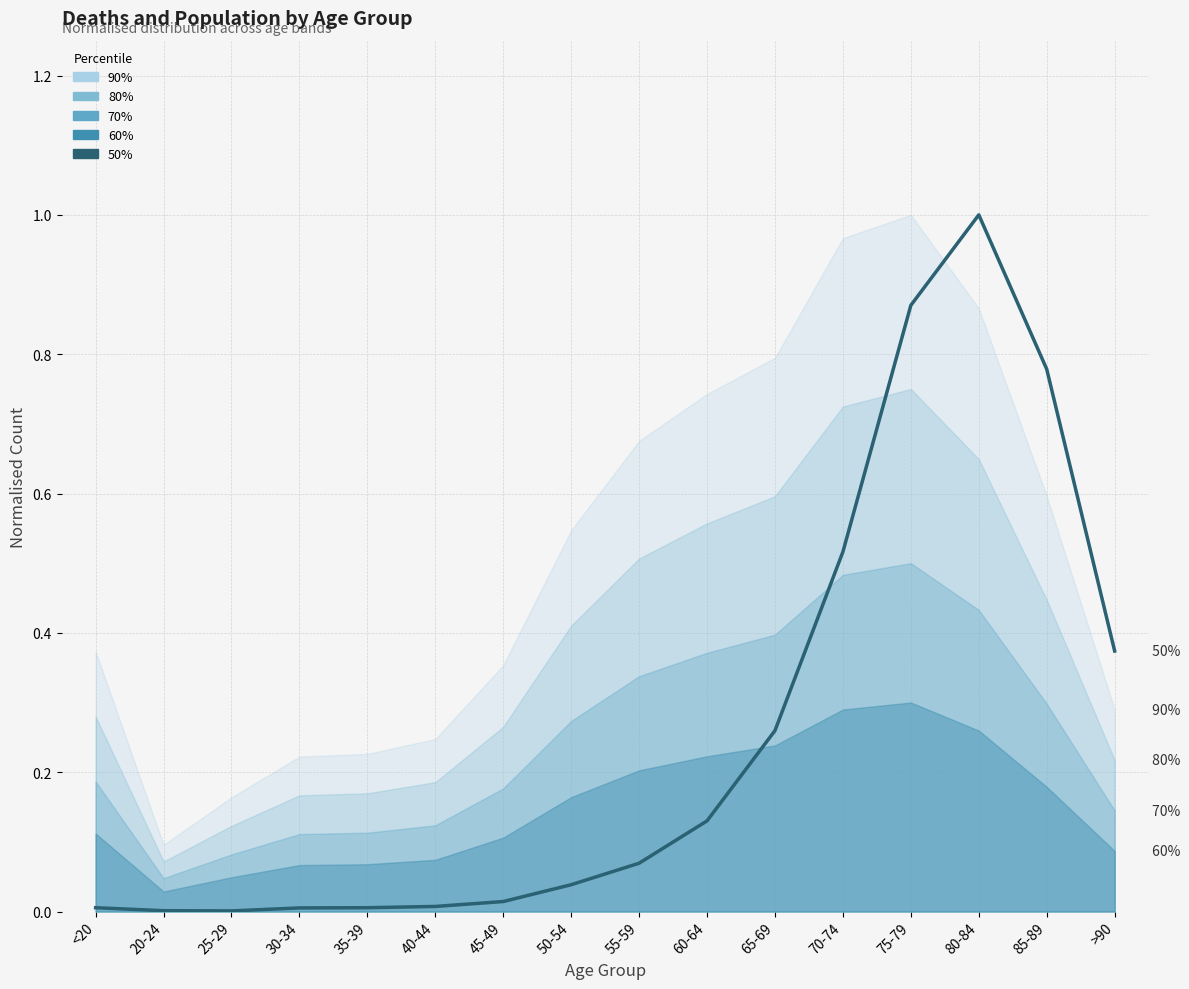

What is the difference between the second highest and second lowest values?

0.9